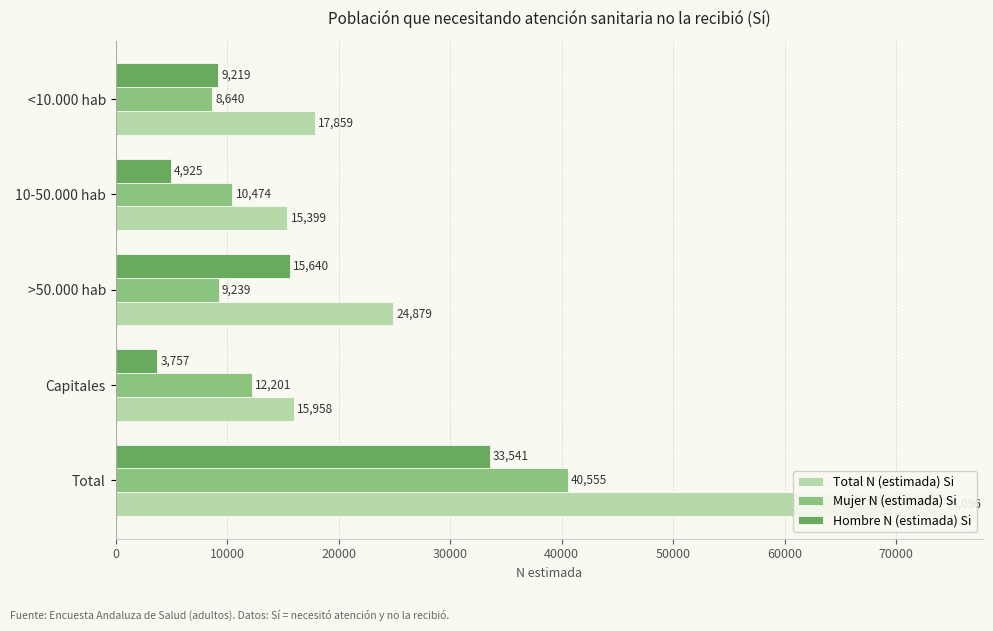

The Mujer N (estimada) Si series shows 12523 at 20000. True or false?

False